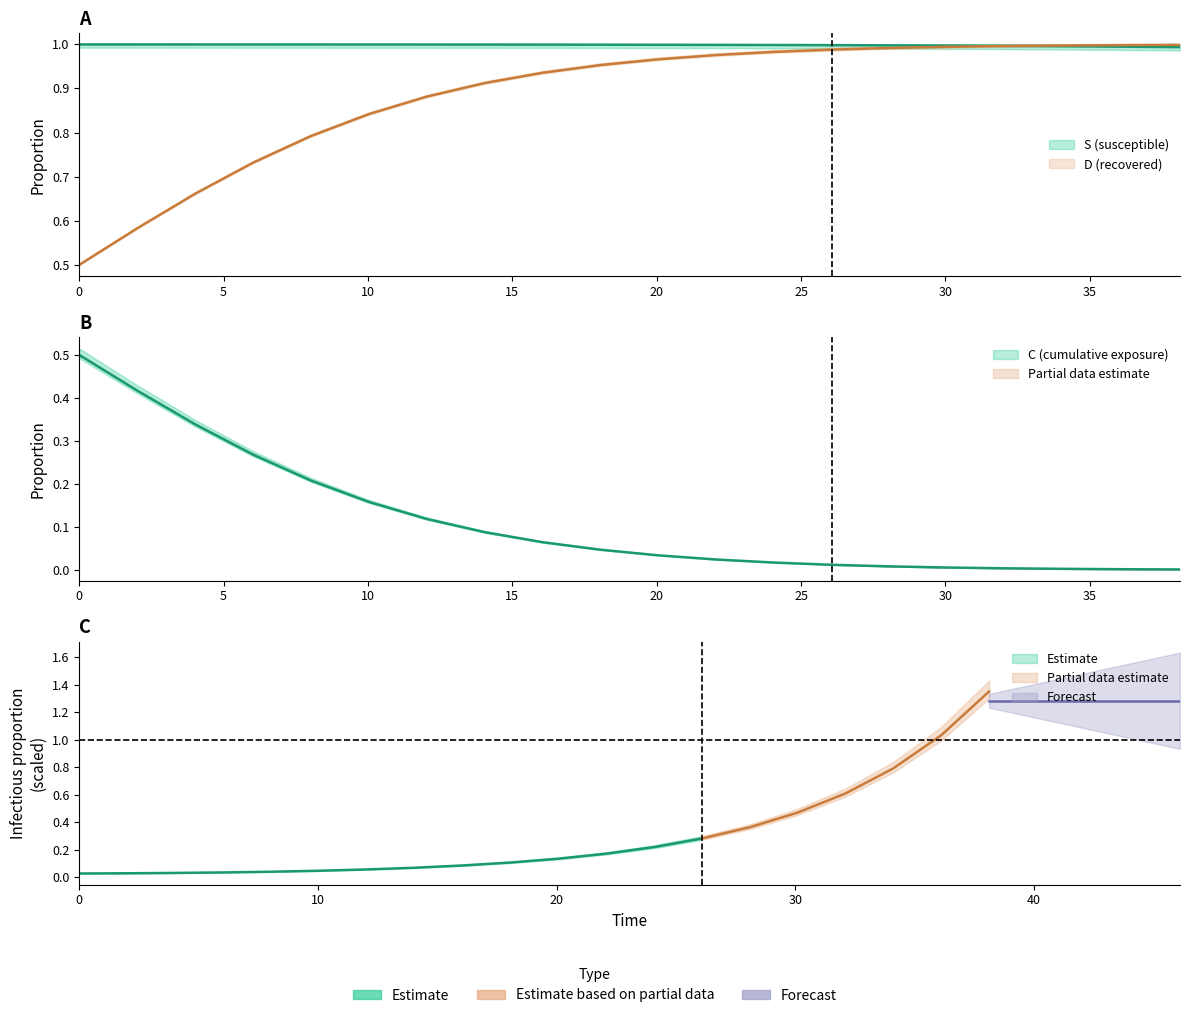

True or false: C has a value of 0.0 at 14.

False